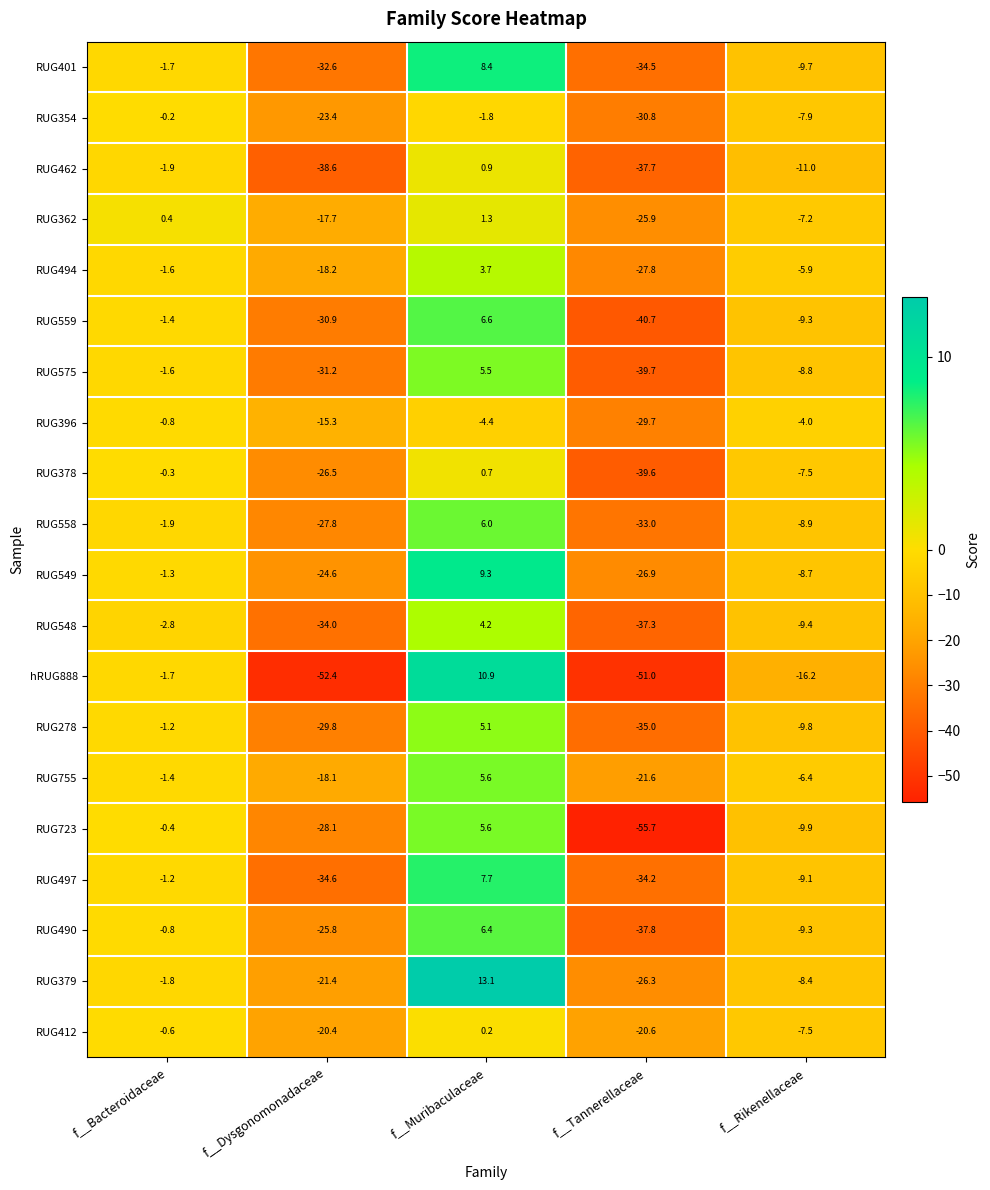

The RUG755 series shows -28.6 at f__Tannerellaceae. True or false?

False